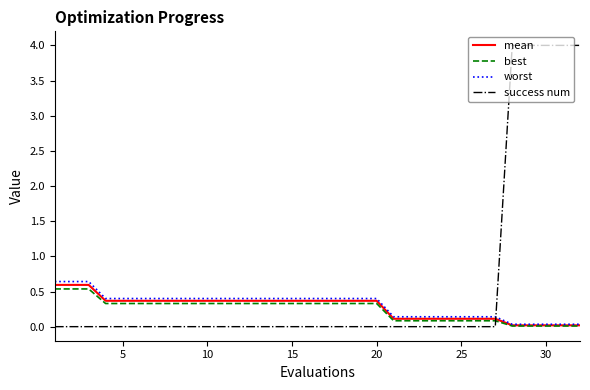

After their last crossing, which series has the higher values: success num or best?

success num